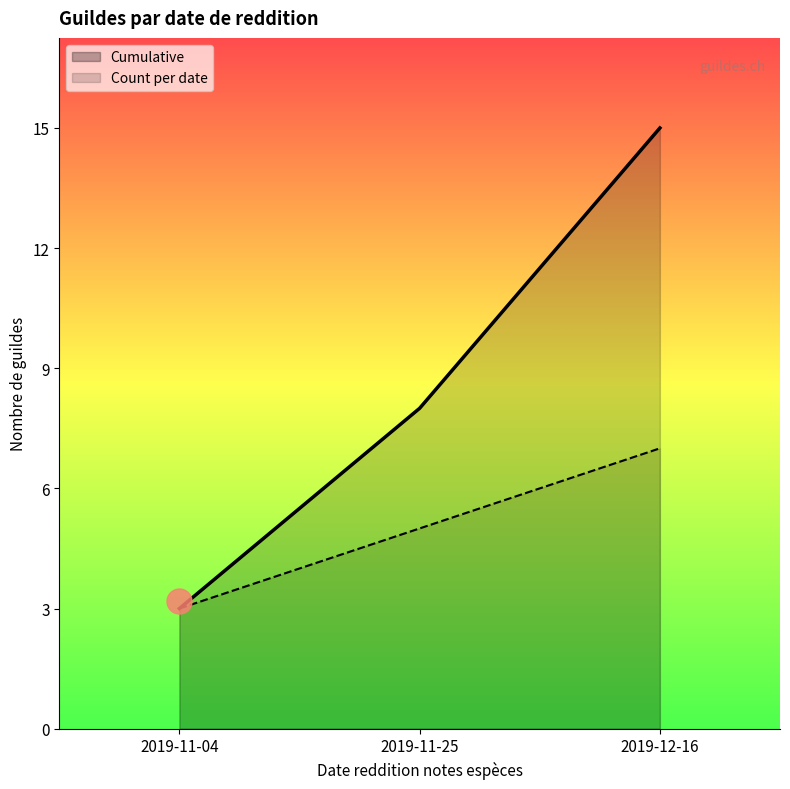

Reading right to left, list all the values displayed in this chart.

2019-12-16=7	2019-11-25=5	2019-11-04=3